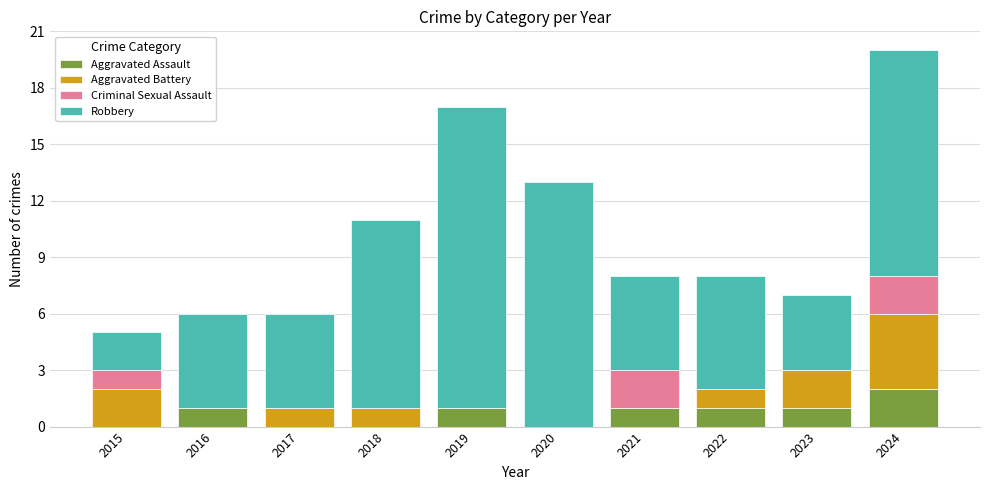

At which category is the sum across all series the highest?

2024